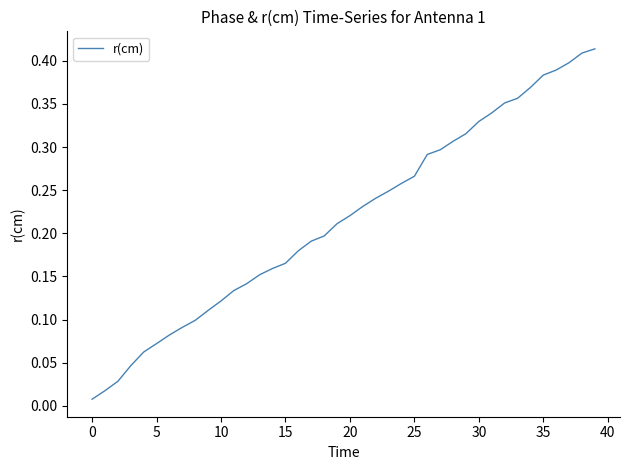

True or false: the data has more than 2 interior local peaks.

False